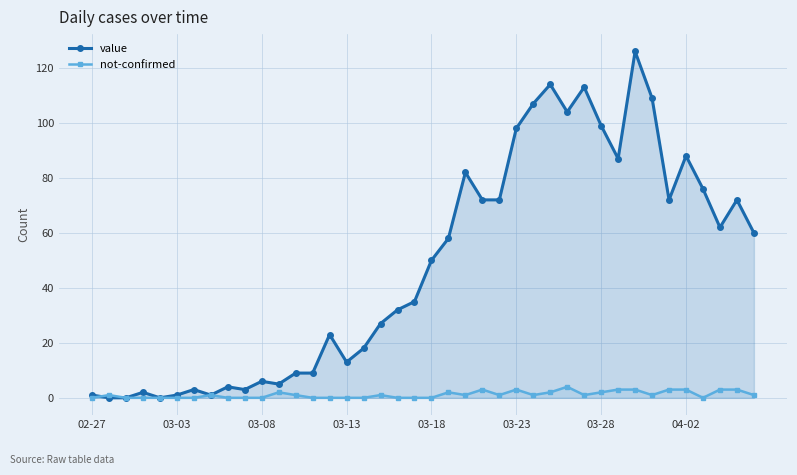

What is the value of the not-confirmed point at the 22nd from the left?

2